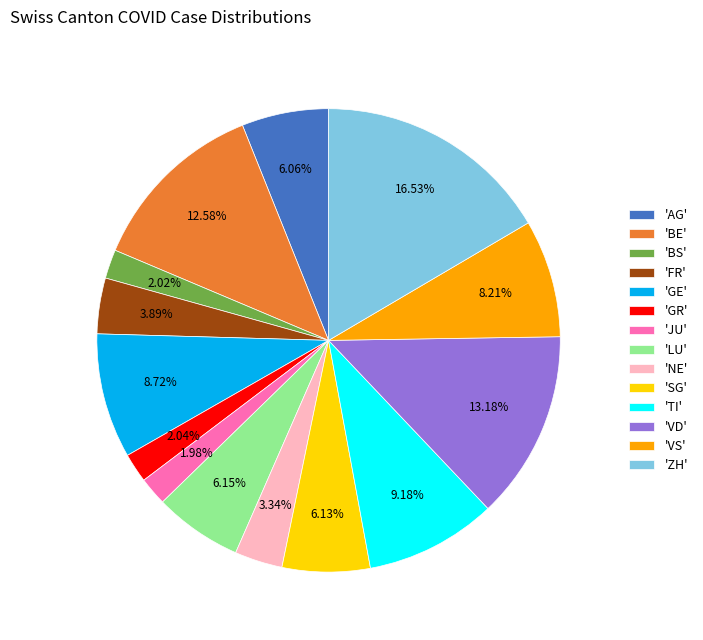

Which category has the biggest portion of the pie?

'ZH'